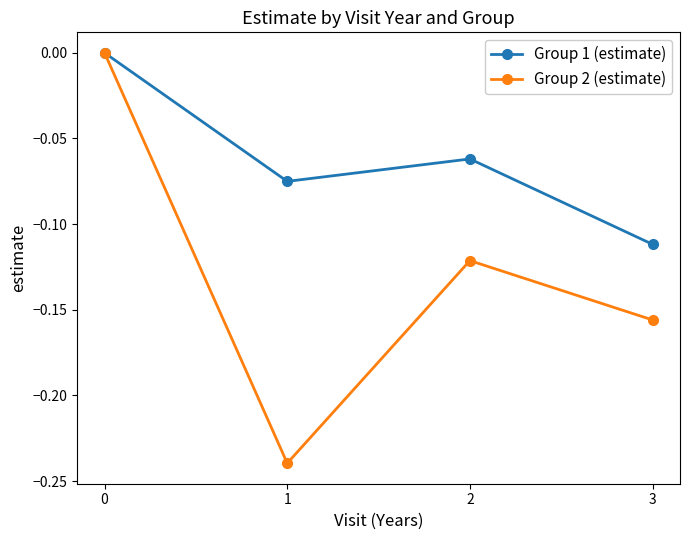

True or false: Group 1 (estimate) has more than 2 points higher than both neighbors.

False